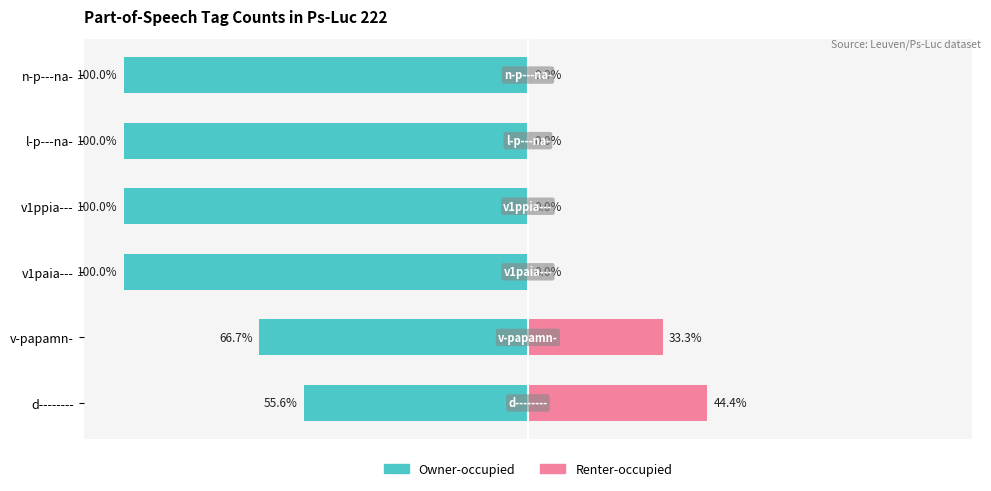

What is the average value of the Owner-occupied series?

-87.0